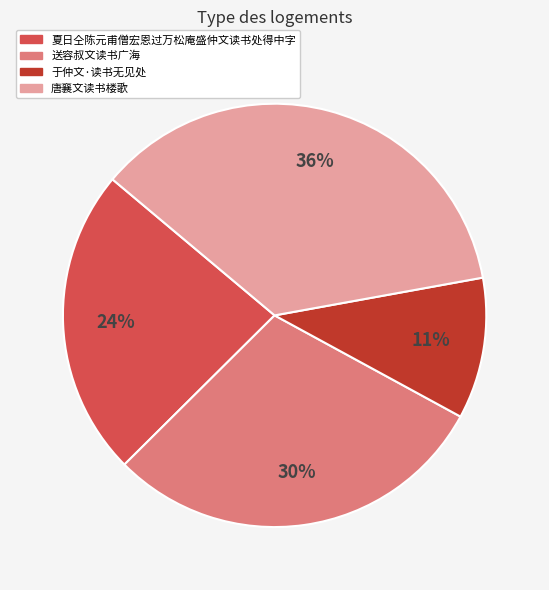

To the nearest percent, what is the average slice percentage?

25%